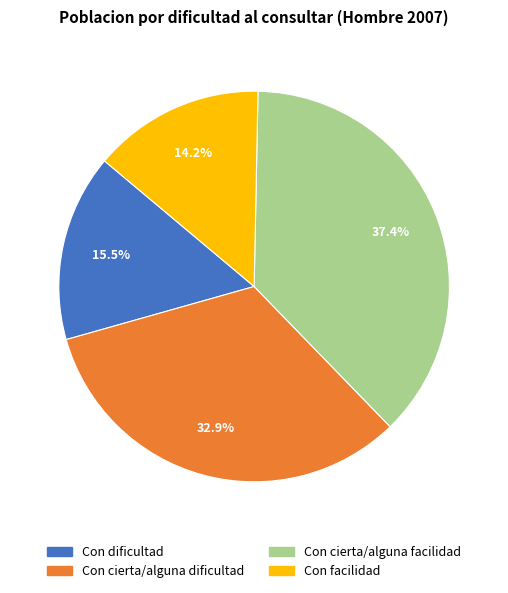

Which slice is the largest?

Con cierta/alguna facilidad